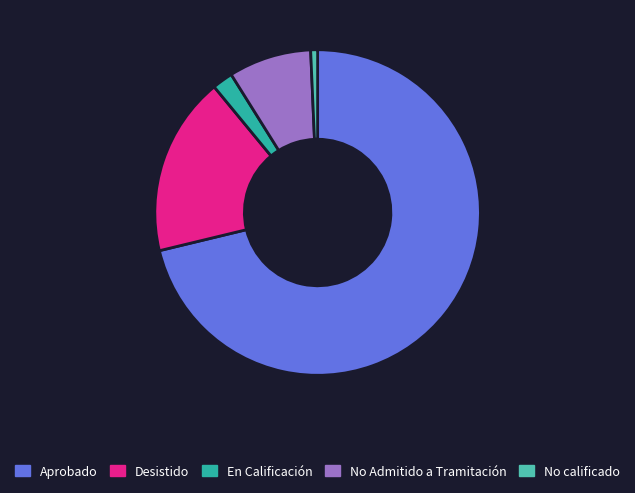

Is there a majority slice in this chart?

Yes